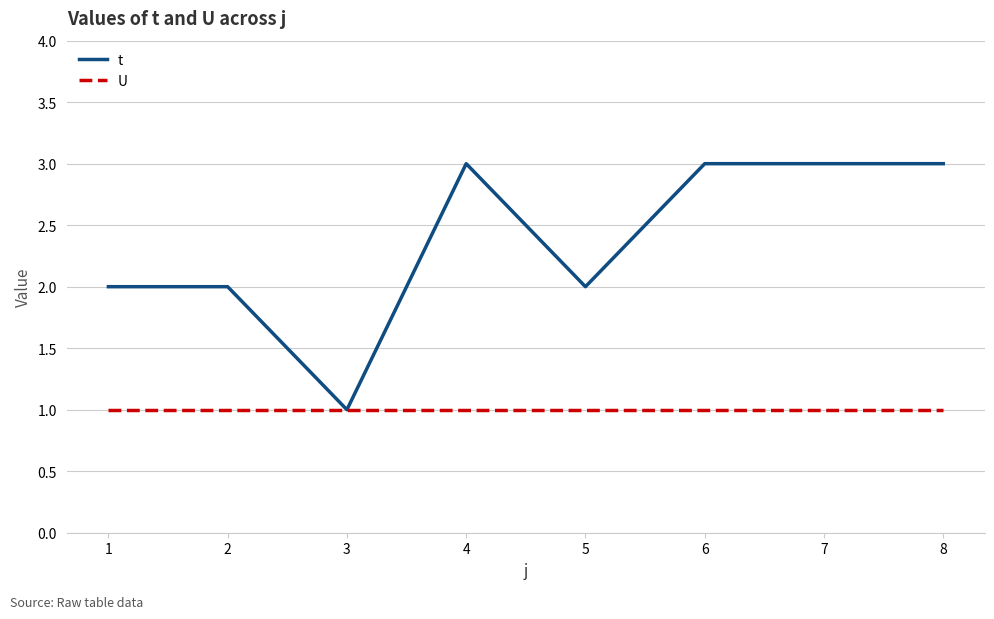

Reading left to right, what are all the values shown in this chart?

t: 2	2	1	3	2	3	3	3
U: 1	1	1	1	1	1	1	1